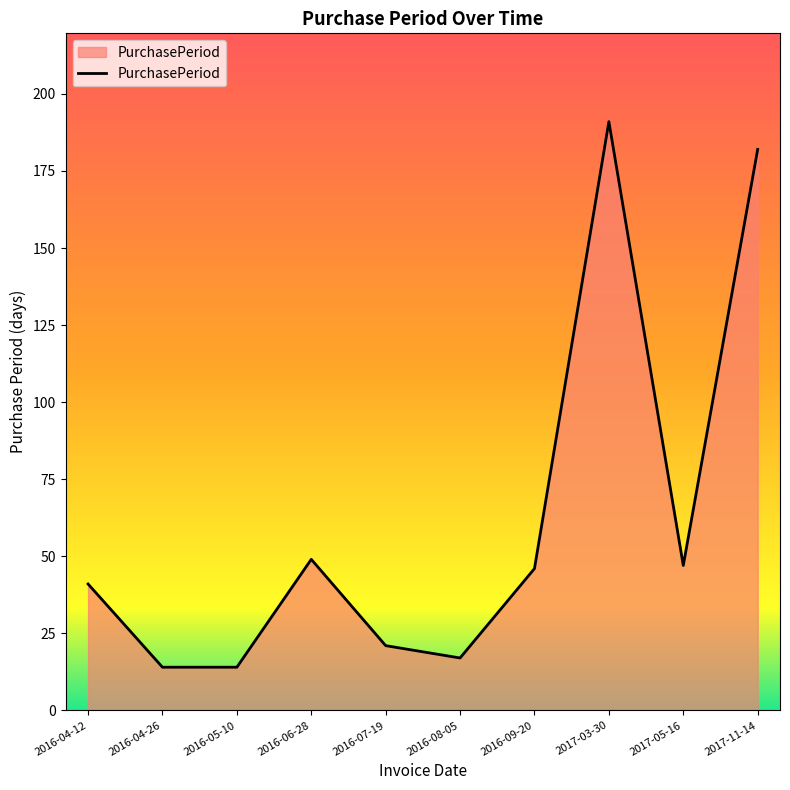

The chart shows a value of 25 at 2016-04-12. True or false?

False